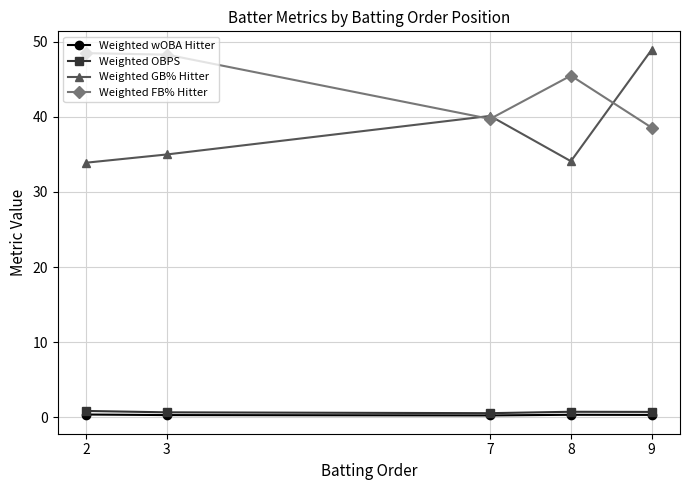

True or false: Weighted OBPS and Weighted GB% Hitter cross at least once.

False